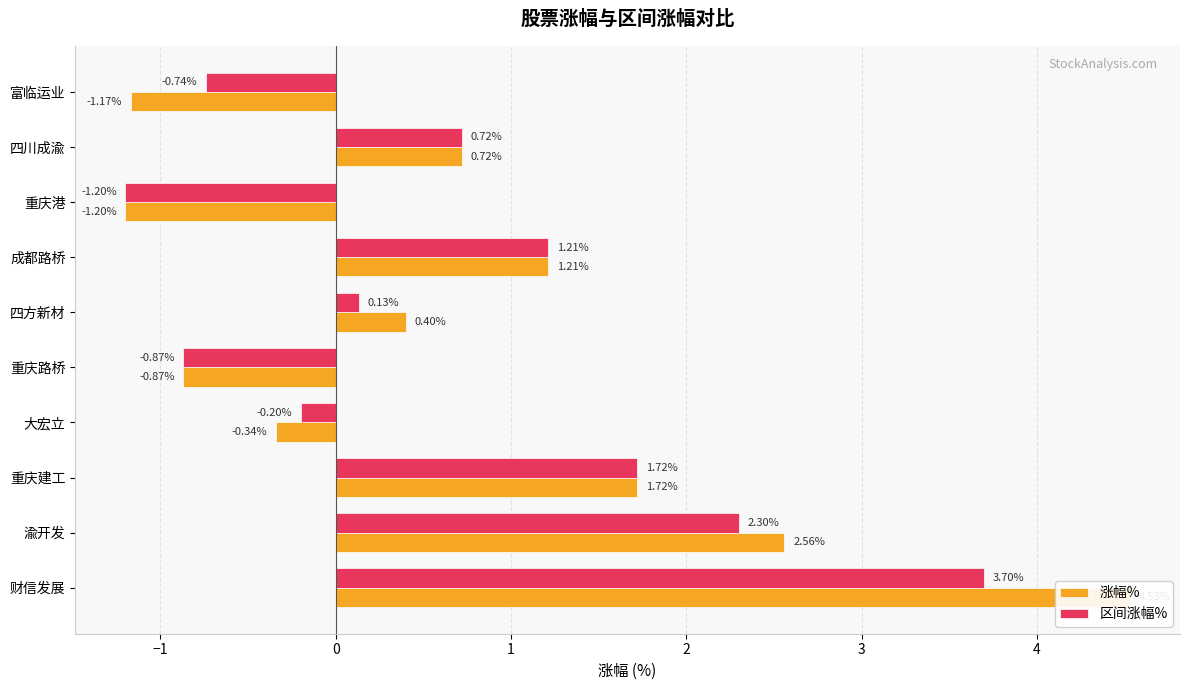

How many positive values does the 区间涨幅% series have?

6